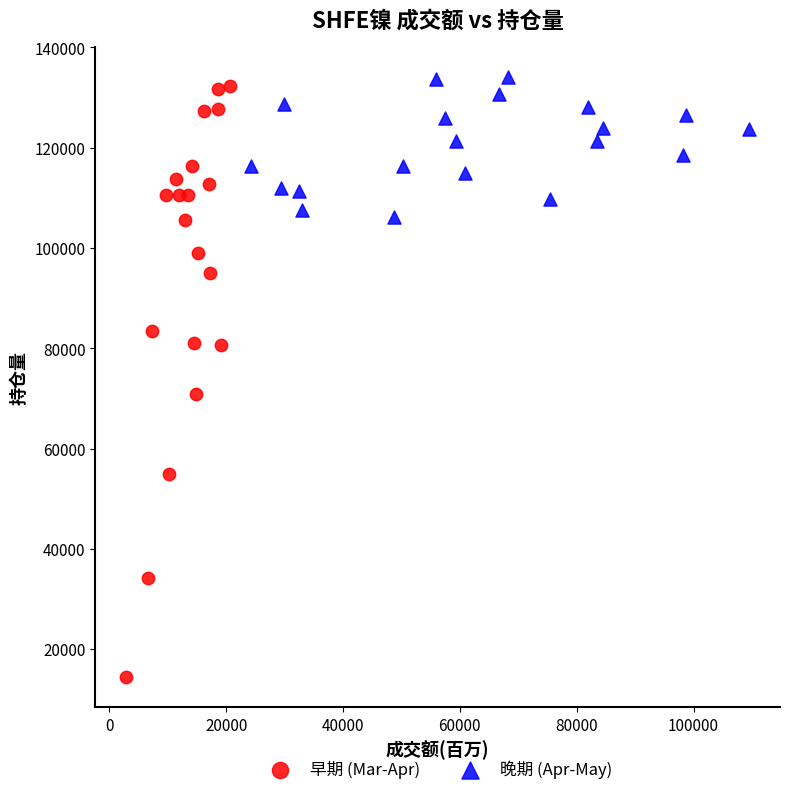

Which series contains the lowest Y value?

早期 (Mar-Apr)